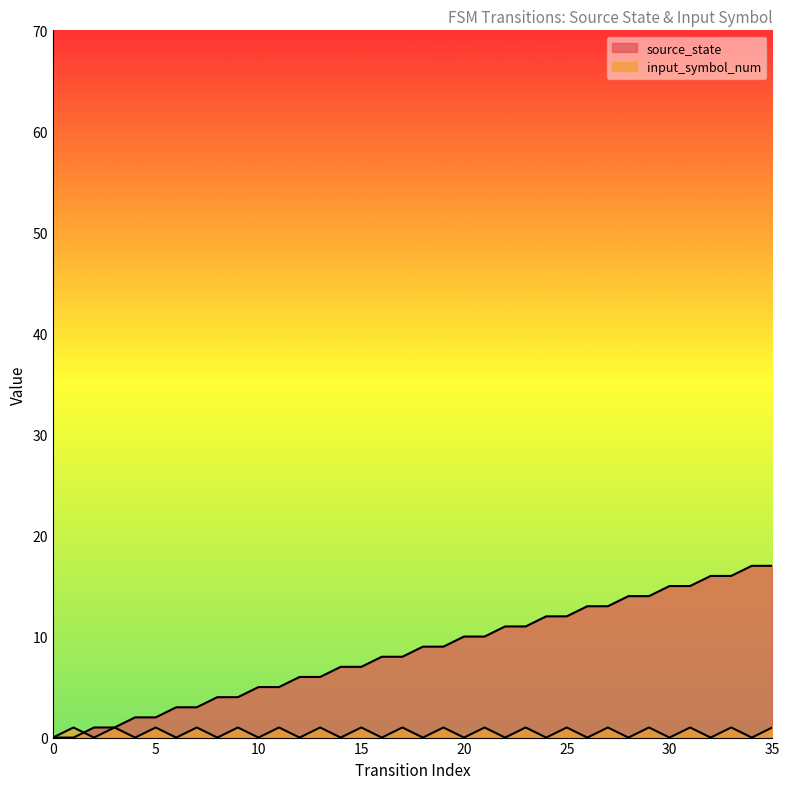

What is the total value across all series at 26?

13